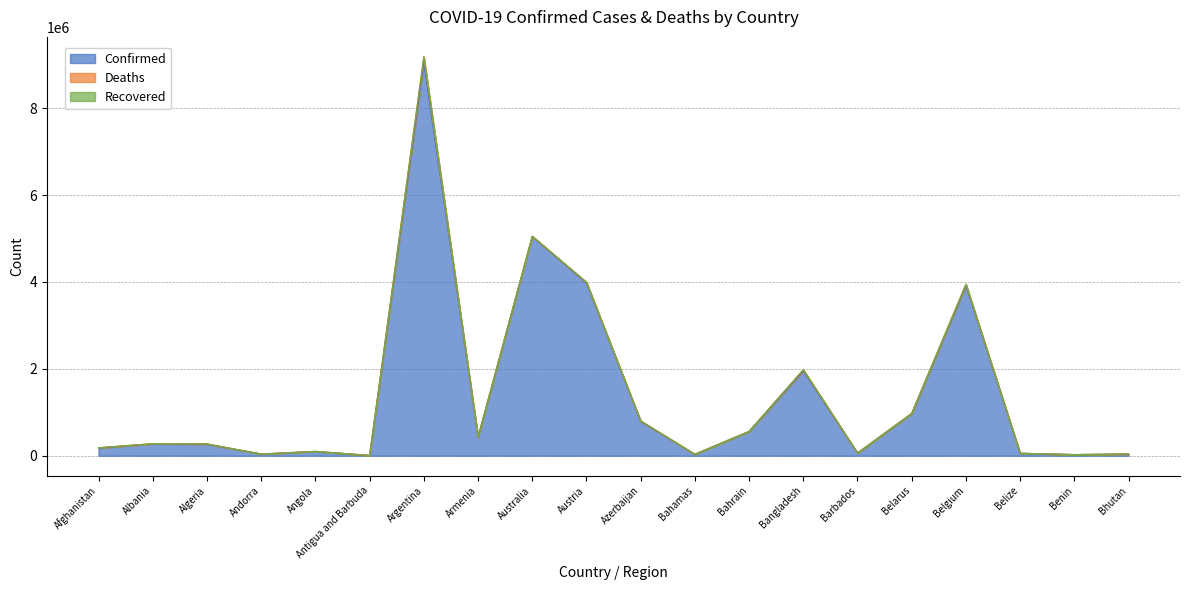

How many values in the Deaths series are below 6560?

10